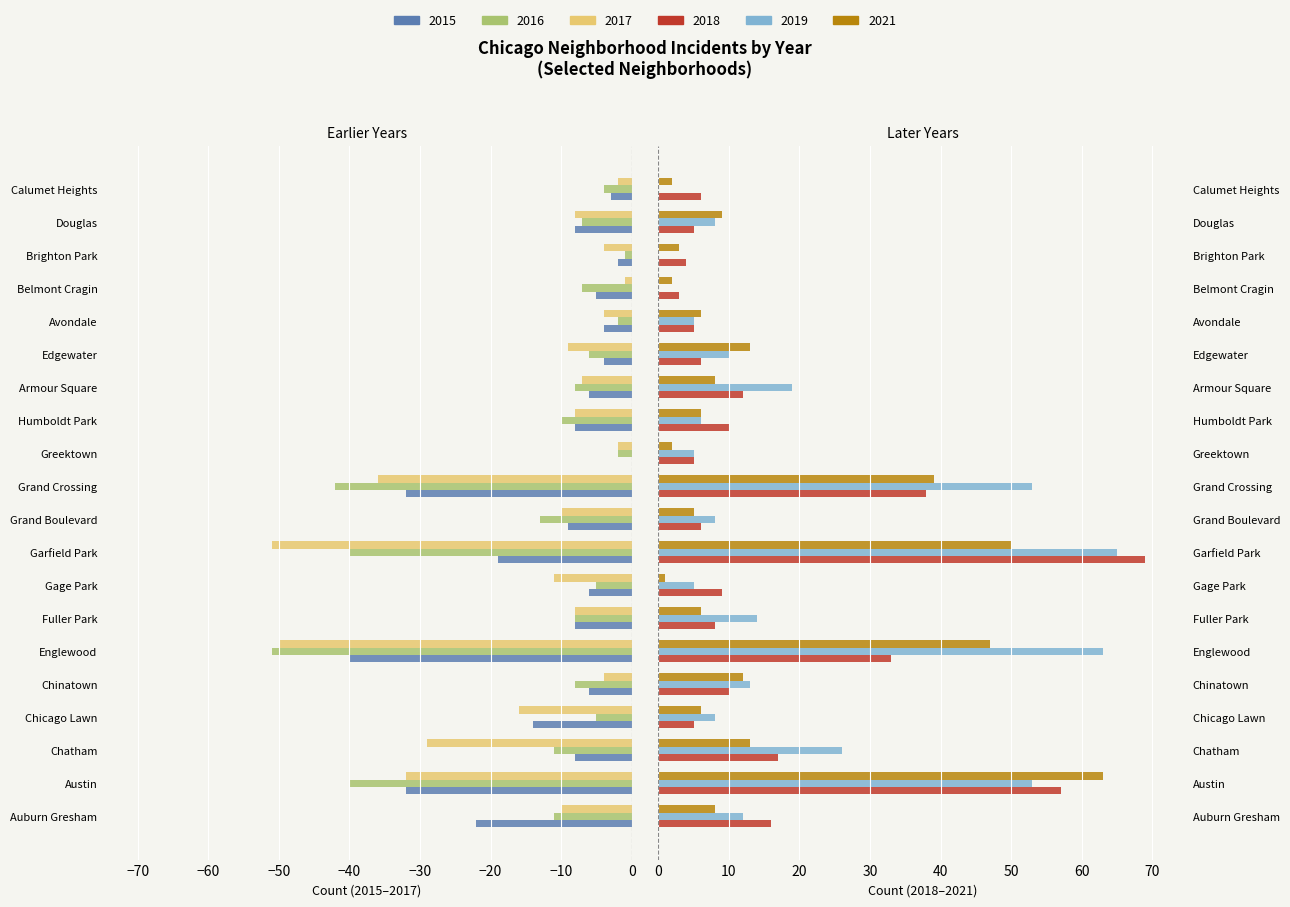

What is the sum of the 2019 values at Grand Boulevard and Calumet Heights?

8